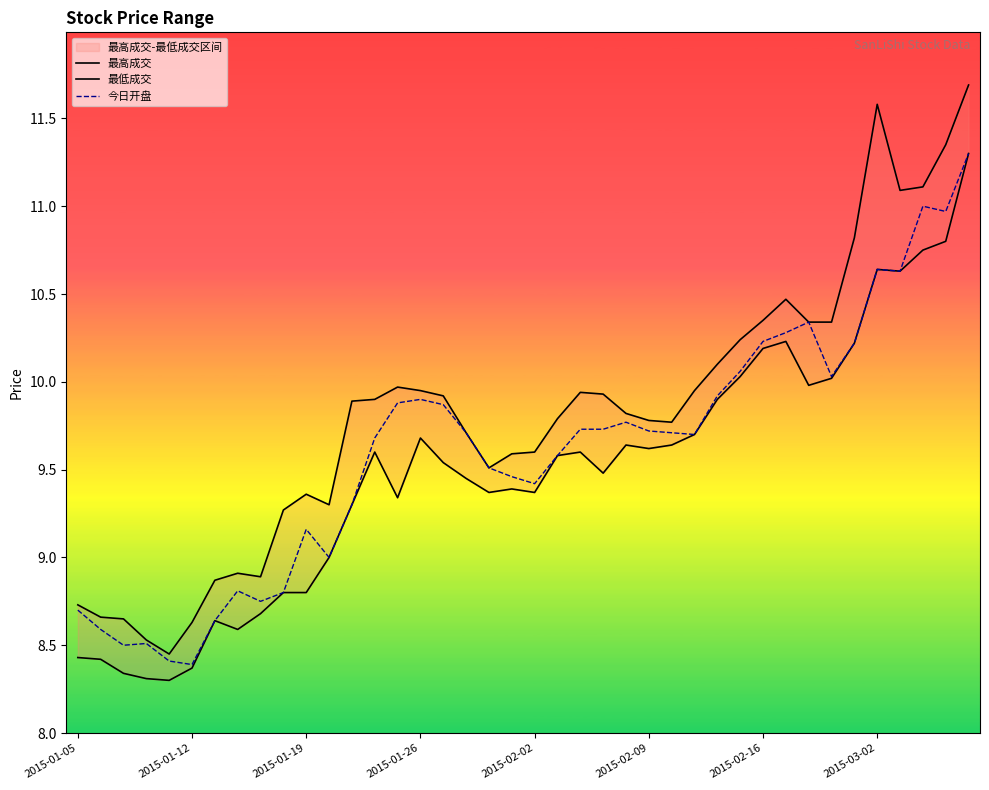

Does the chart have visible grid lines?

No